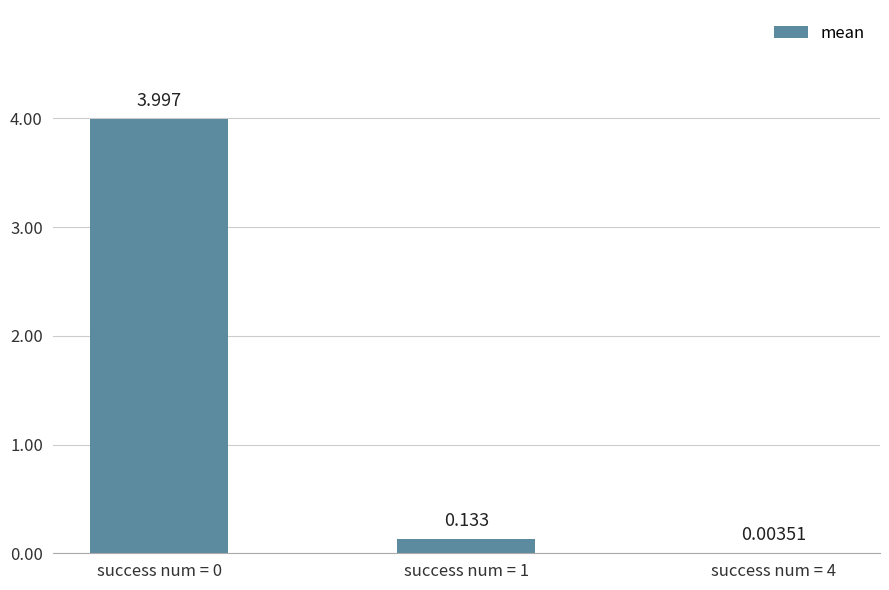

Does the chart contain stacked bars?

No